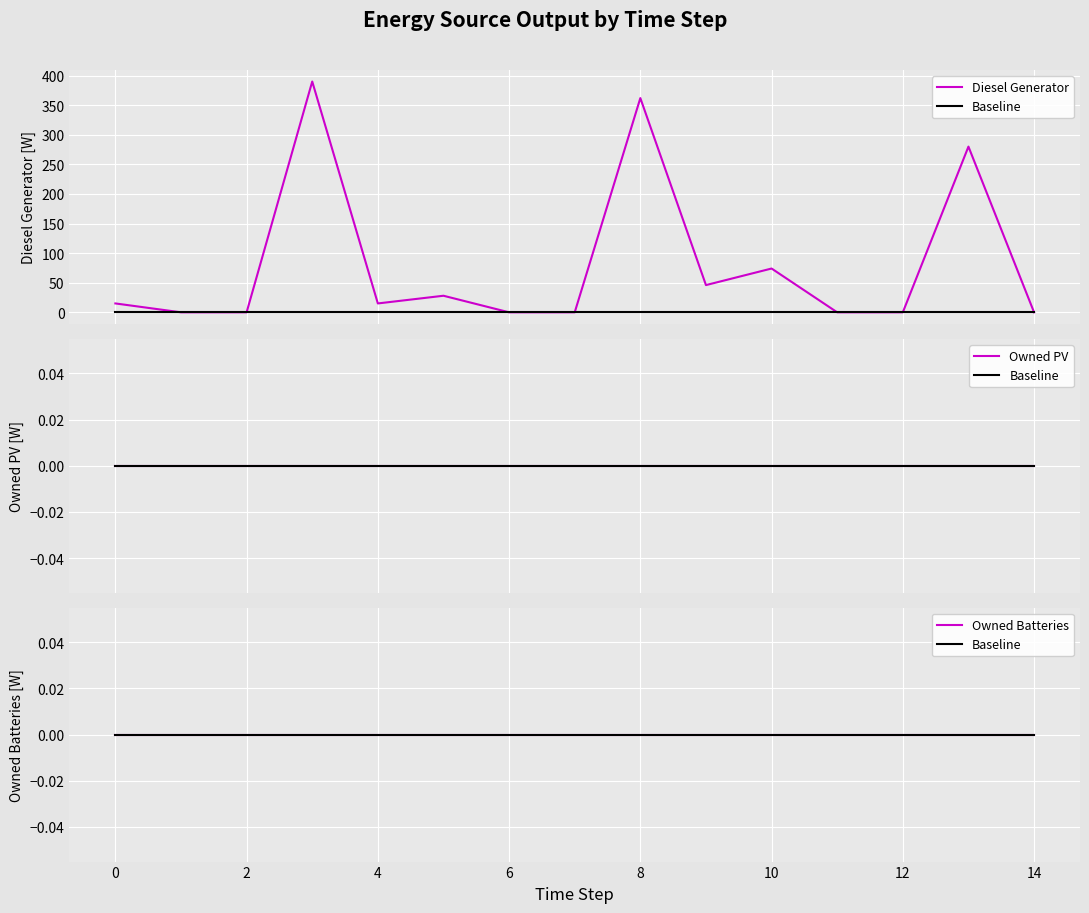

Reading left to right, list all the values displayed in this chart.

Diesel Generator: 15	0	0	390	15	28	0	0	362	46	74	0	0	280	0
Baseline: 0	0	0	0	0	0	0	0	0	0	0	0	0	0	0
Owned PV: 0	0	0	0	0	0	0	0	0	0	0	0	0	0	0
Owned Batteries: 0	0	0	0	0	0	0	0	0	0	0	0	0	0	0